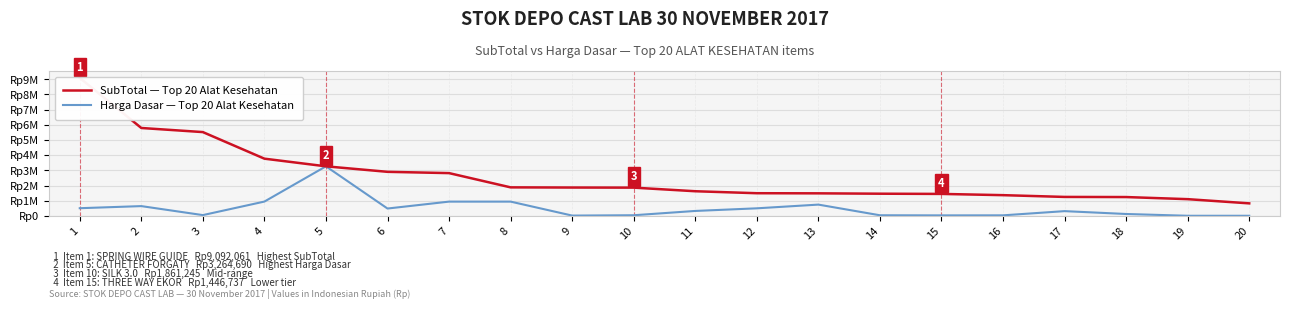

Where does the Harga Dasar — Top 20 Alat Kesehatan series first go above 324637?

1